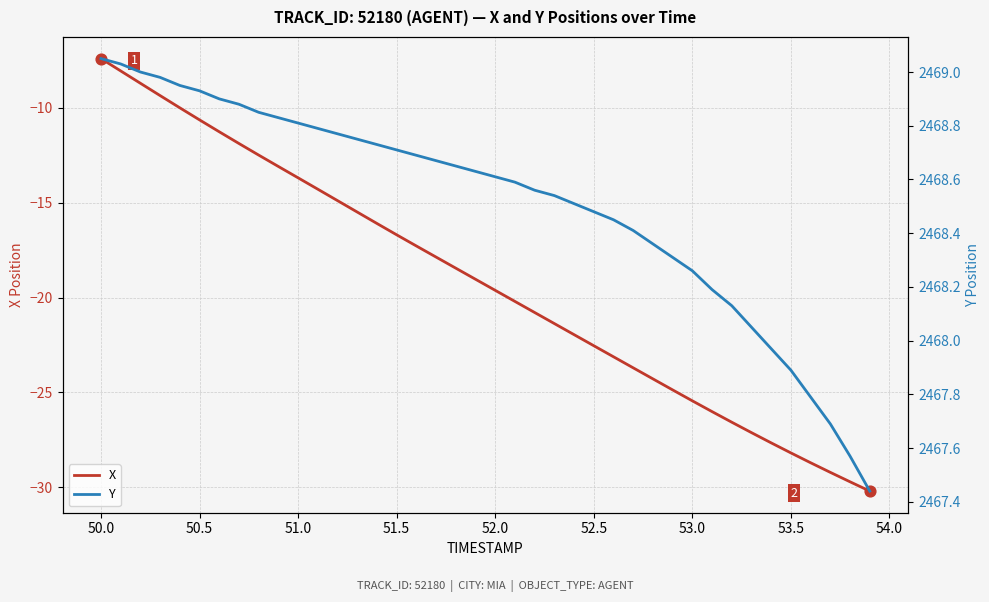

What are all the series names shown in the legend?

X, Y